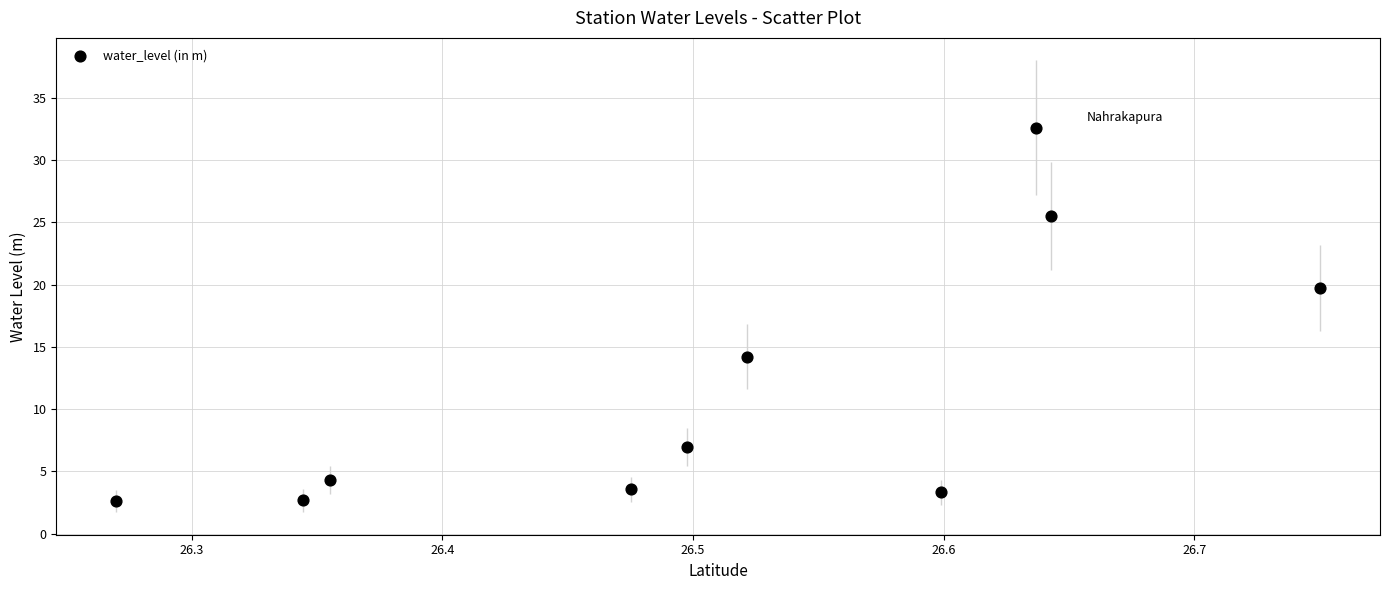

What is the range of X values (max minus min)?

0.5